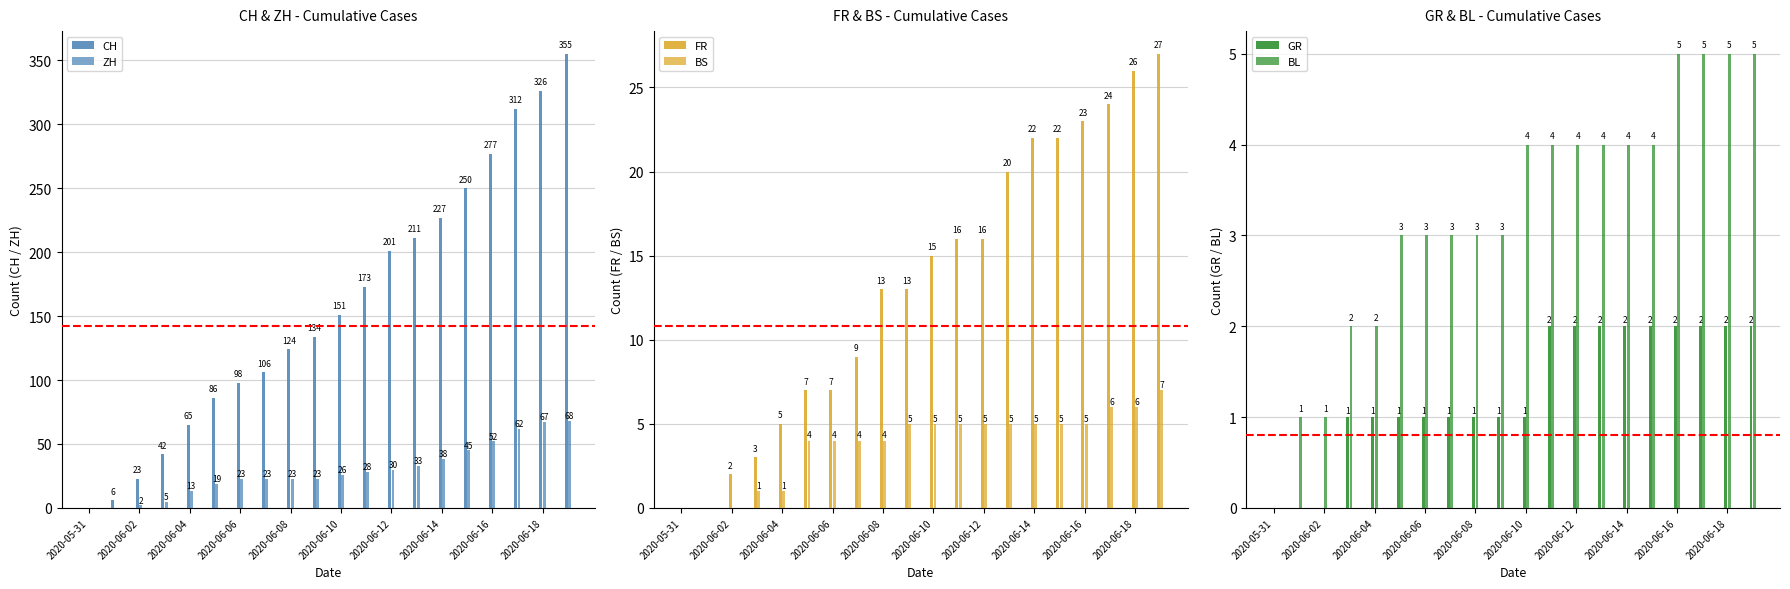

Which series has the largest total across all categories?

CH